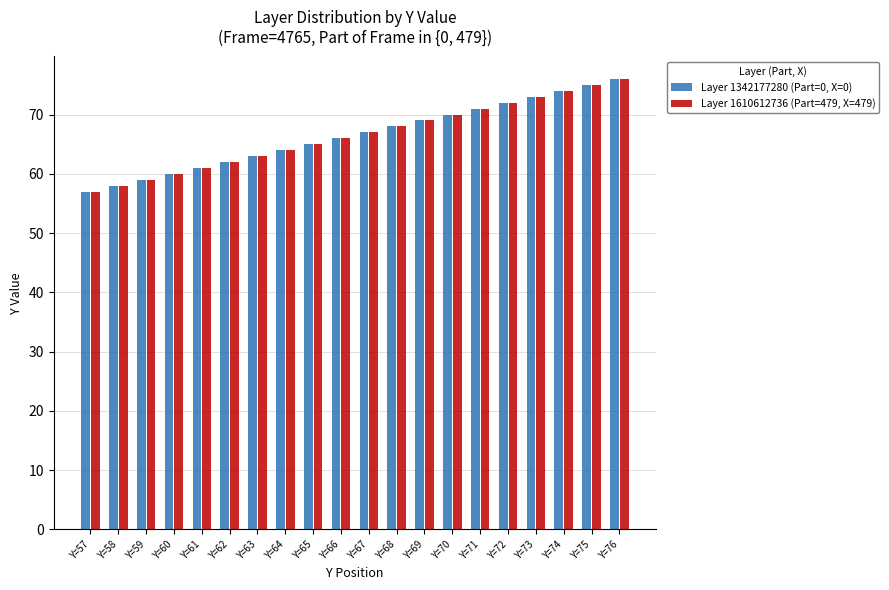

Count the number of data series in this chart.

2